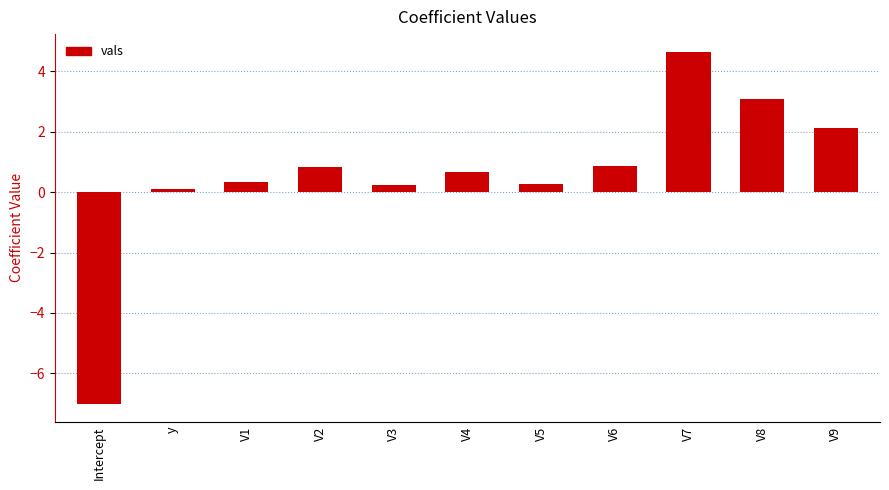

What is the average value?

0.6